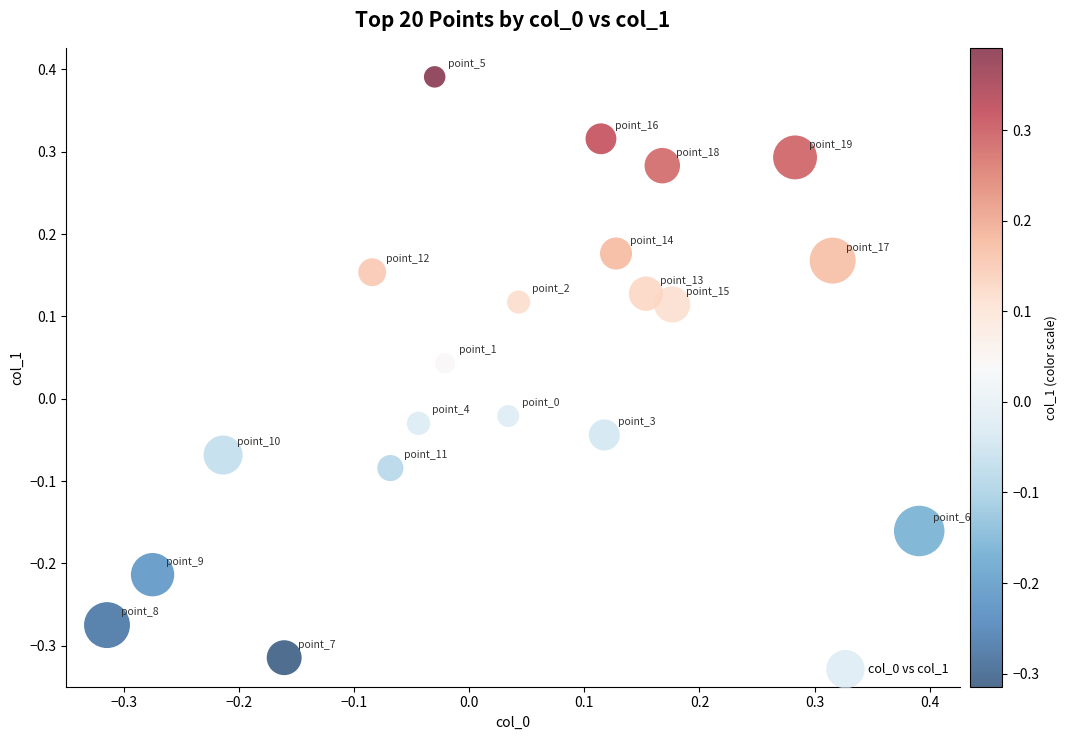

What is the range of X values (max minus min)?

0.7